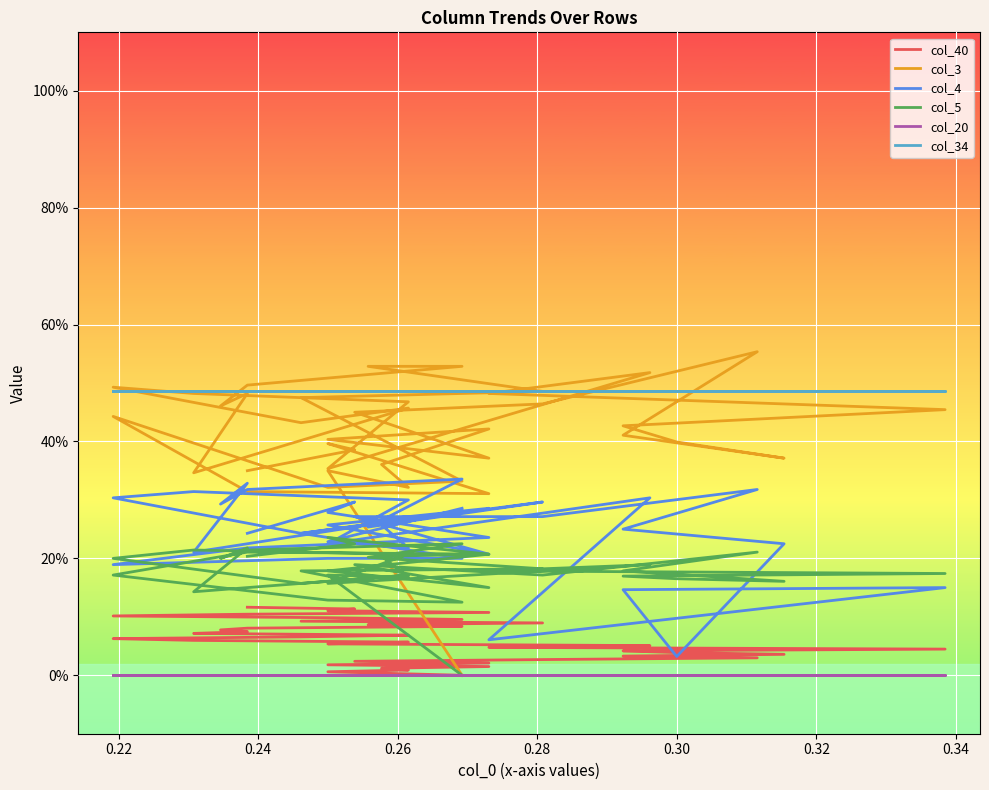

What is the sum of all col_34 values?

19.0